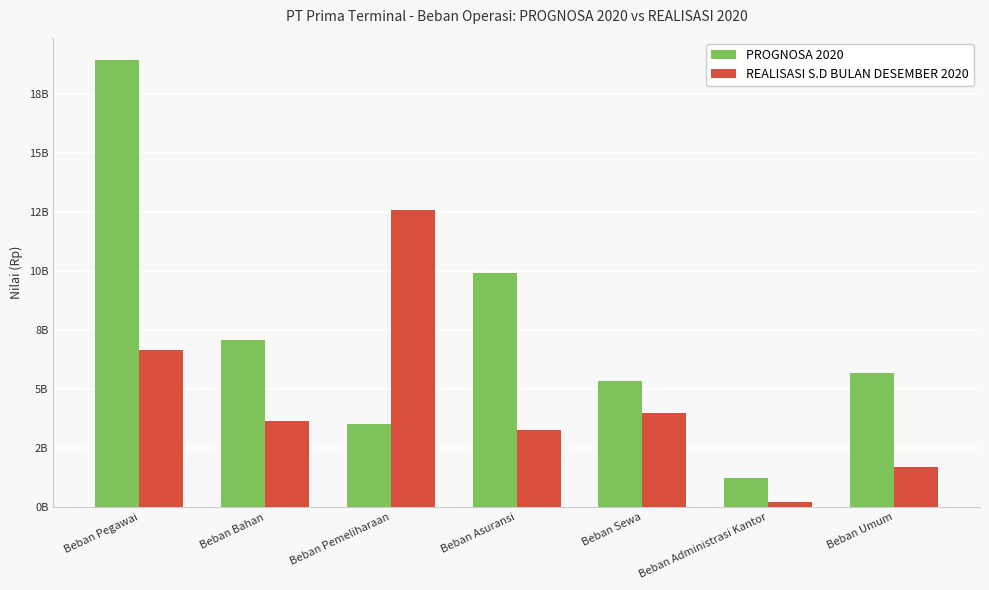

Are the bars grouped side by side (vs. stacked)?

Yes